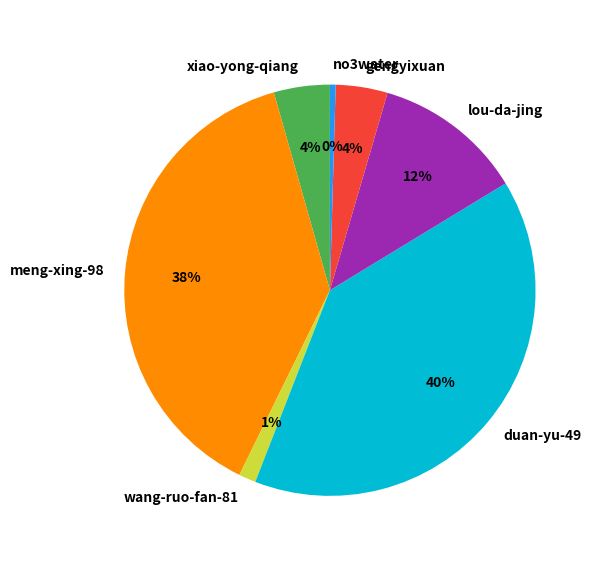

To the nearest percent, what percentage of the pie is wang-ruo-fan-81?

1%